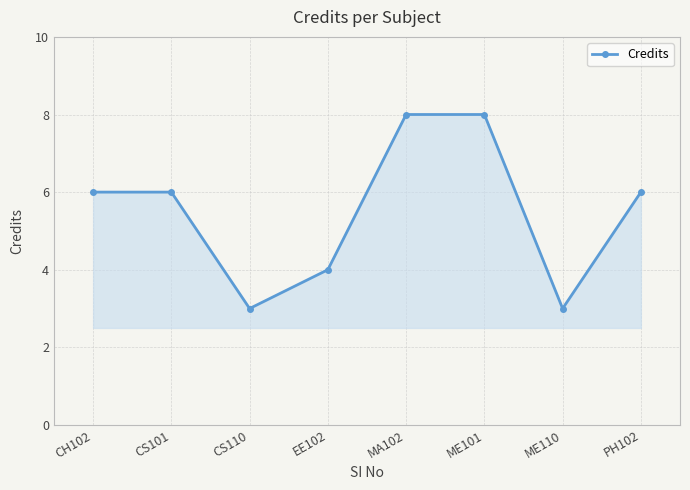

Reading left to right, transcribe all the data shown in this chart.

6	6	3	4	8	8	3	6